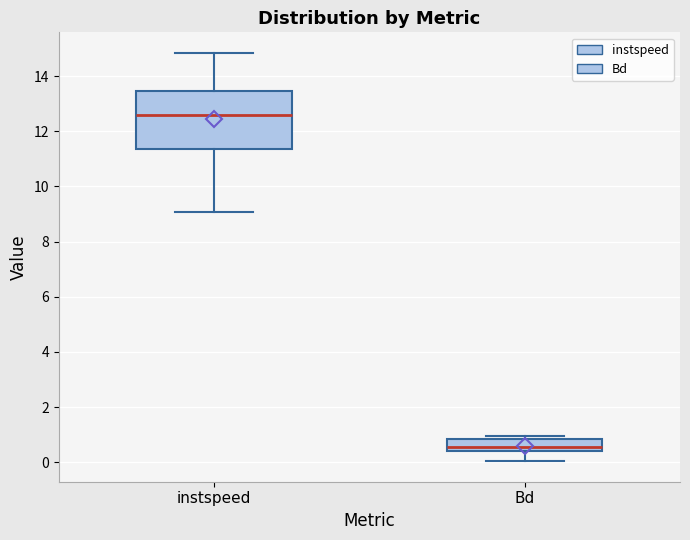

Which box is the tallest, from its lower edge to its upper edge?

instspeed